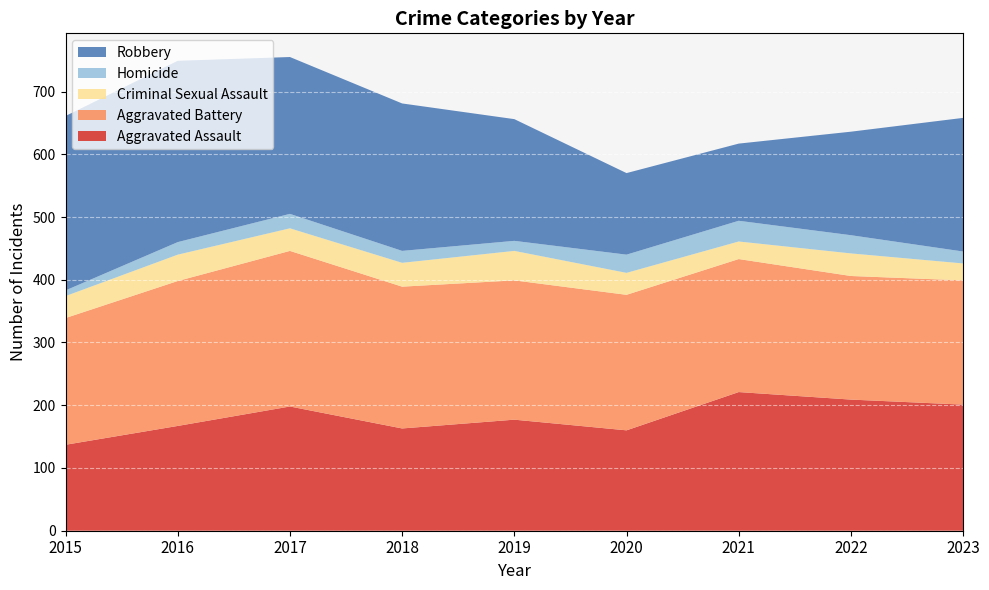

Reading left to right, what are all the values shown in this chart?

Aggravated Assault: 2015=137	2016=167	2017=198	2018=163	2019=177	2020=160	2021=221	2022=209	2023=201
Aggravated Battery: 2015=202	2016=231	2017=248	2018=226	2019=222	2020=216	2021=212	2022=197	2023=198
Criminal Sexual Assault: 2015=35	2016=42	2017=36	2018=38	2019=47	2020=35	2021=28	2022=36	2023=27
Homicide: 2015=9	2016=20	2017=23	2018=19	2019=16	2020=29	2021=33	2022=29	2023=19
Robbery: 2015=278	2016=289	2017=250	2018=235	2019=194	2020=130	2021=123	2022=165	2023=213